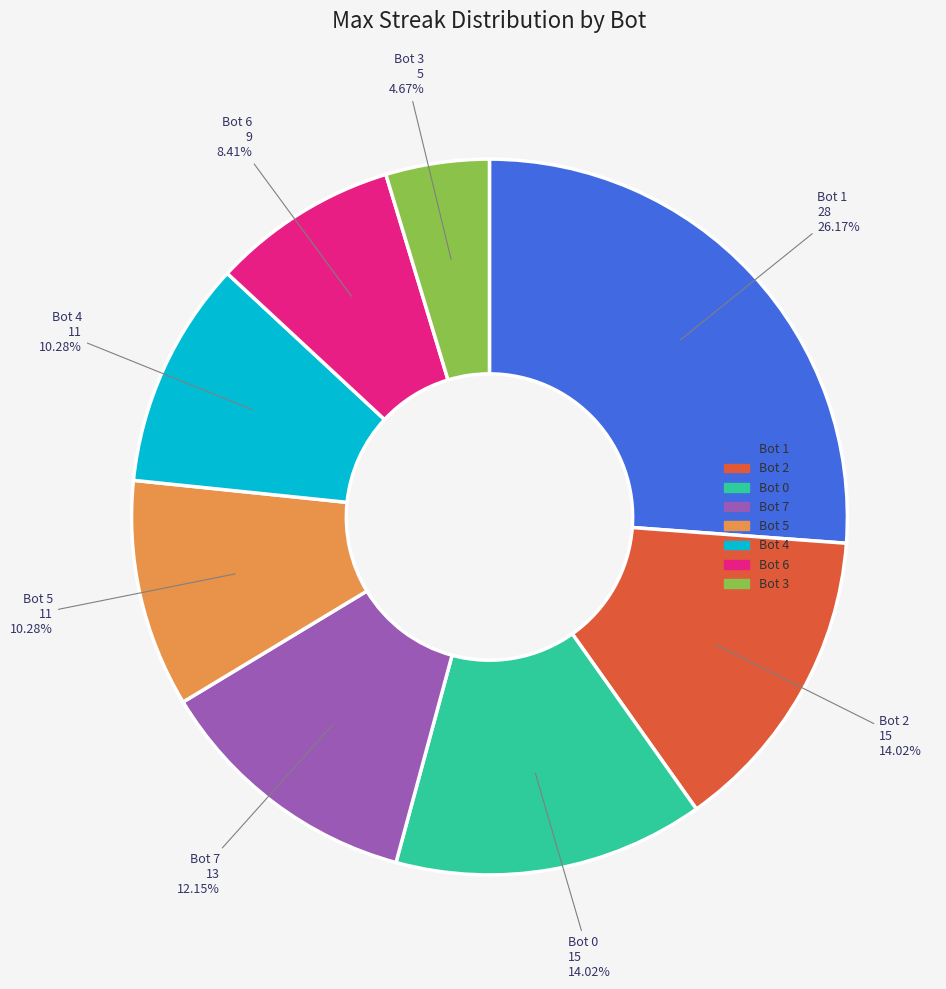

The Bot 4 slice represents 23% of the pie. True or false?

False